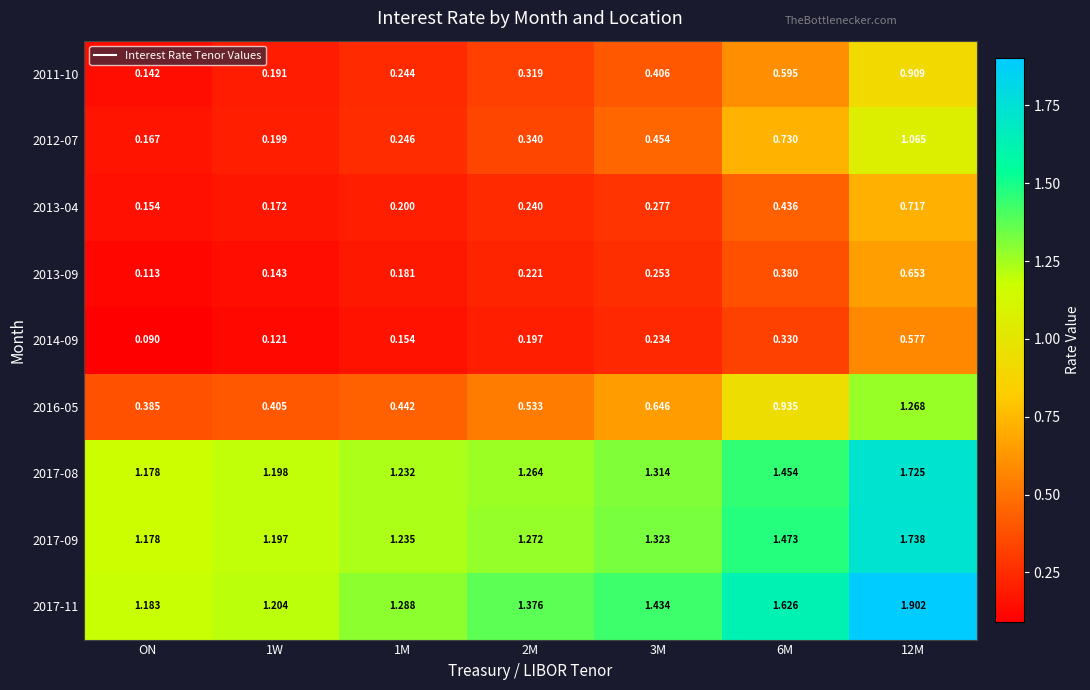

Is the value of 2014-09 at 6M greater than the value of 2011-10 at 12M?

No